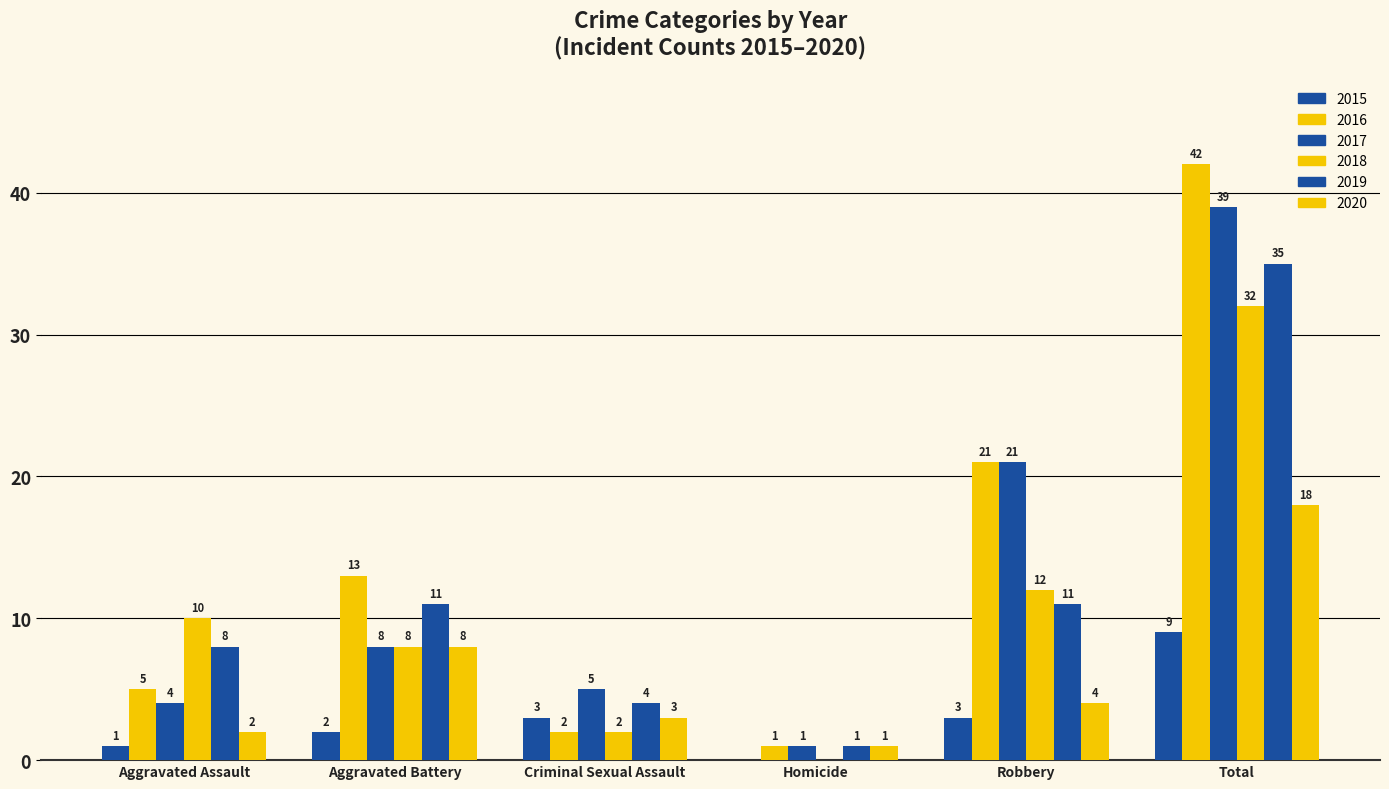

At Robbery, list the series in order from largest to smallest.

2016, 2017, 2018, 2019, 2020, 2015